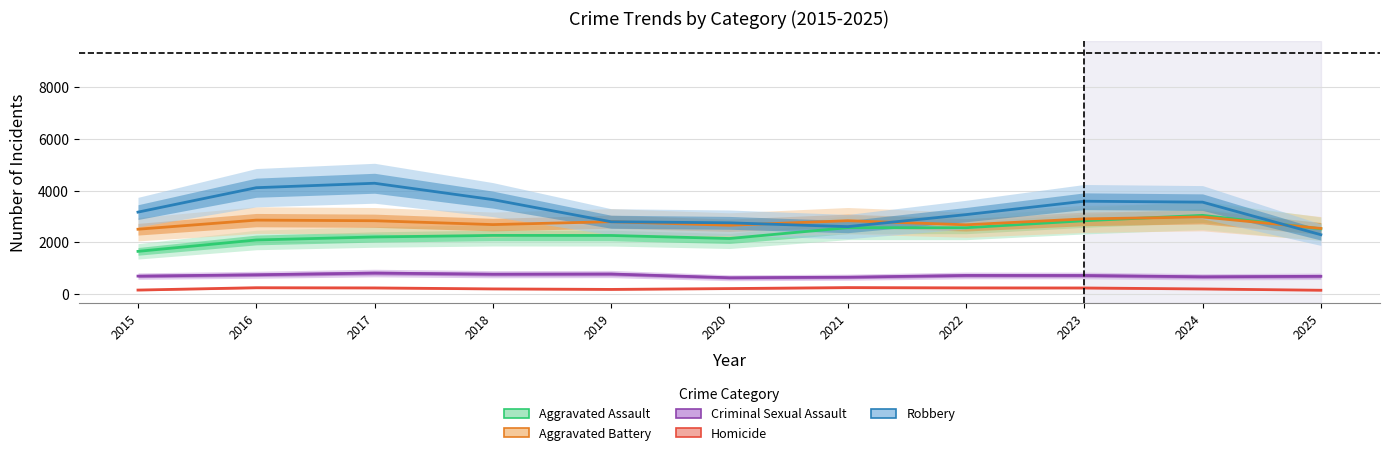

Rank the categories by Criminal Sexual Assault value from highest to lowest.

2017, 2019, 2018, 2016, 2022, 2023, 2015, 2025, 2024, 2021, 2020